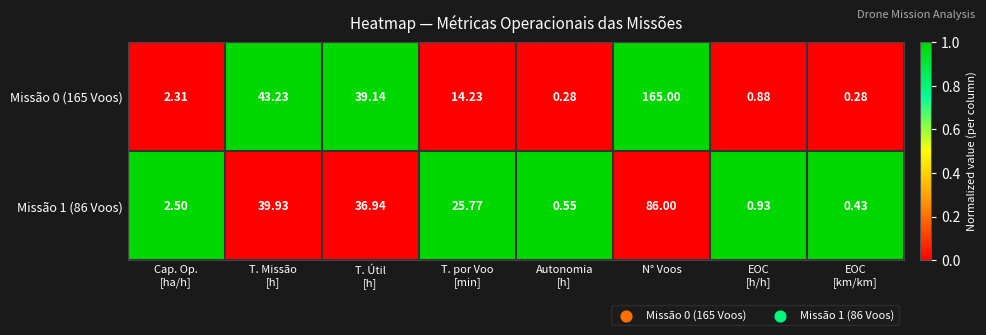

Rank the series by their maximum value, from lowest to highest.

Missão 1 (86 Voos), Missão 0 (165 Voos)